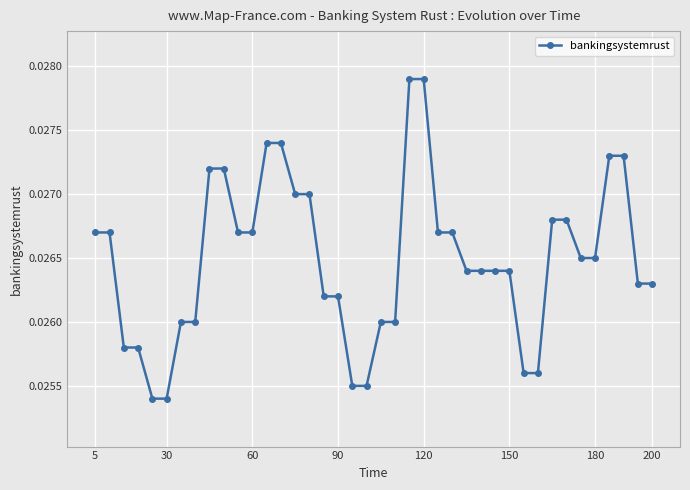

What is the sum of all values?

1.1